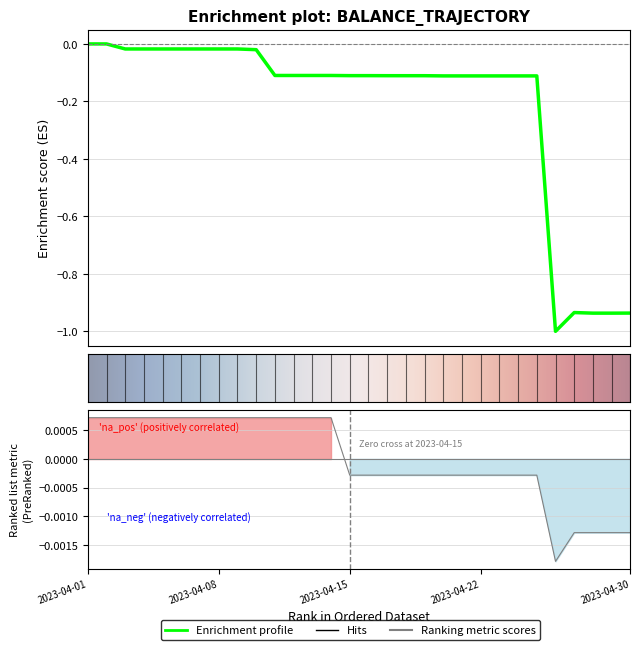

True or false: full has a value of -0.0 at 2023-04-04.

False